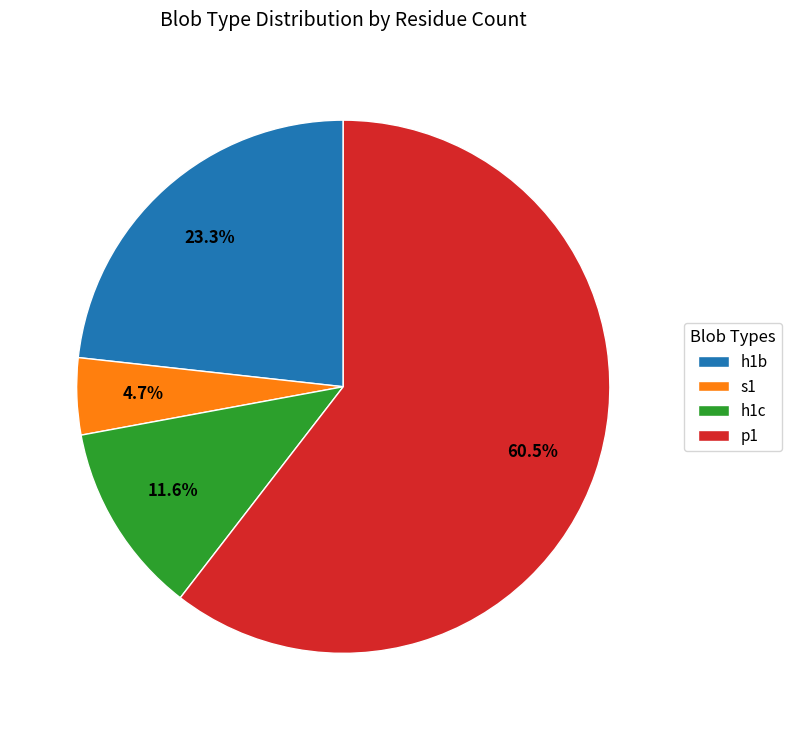

Which category has the smallest portion of the pie?

s1